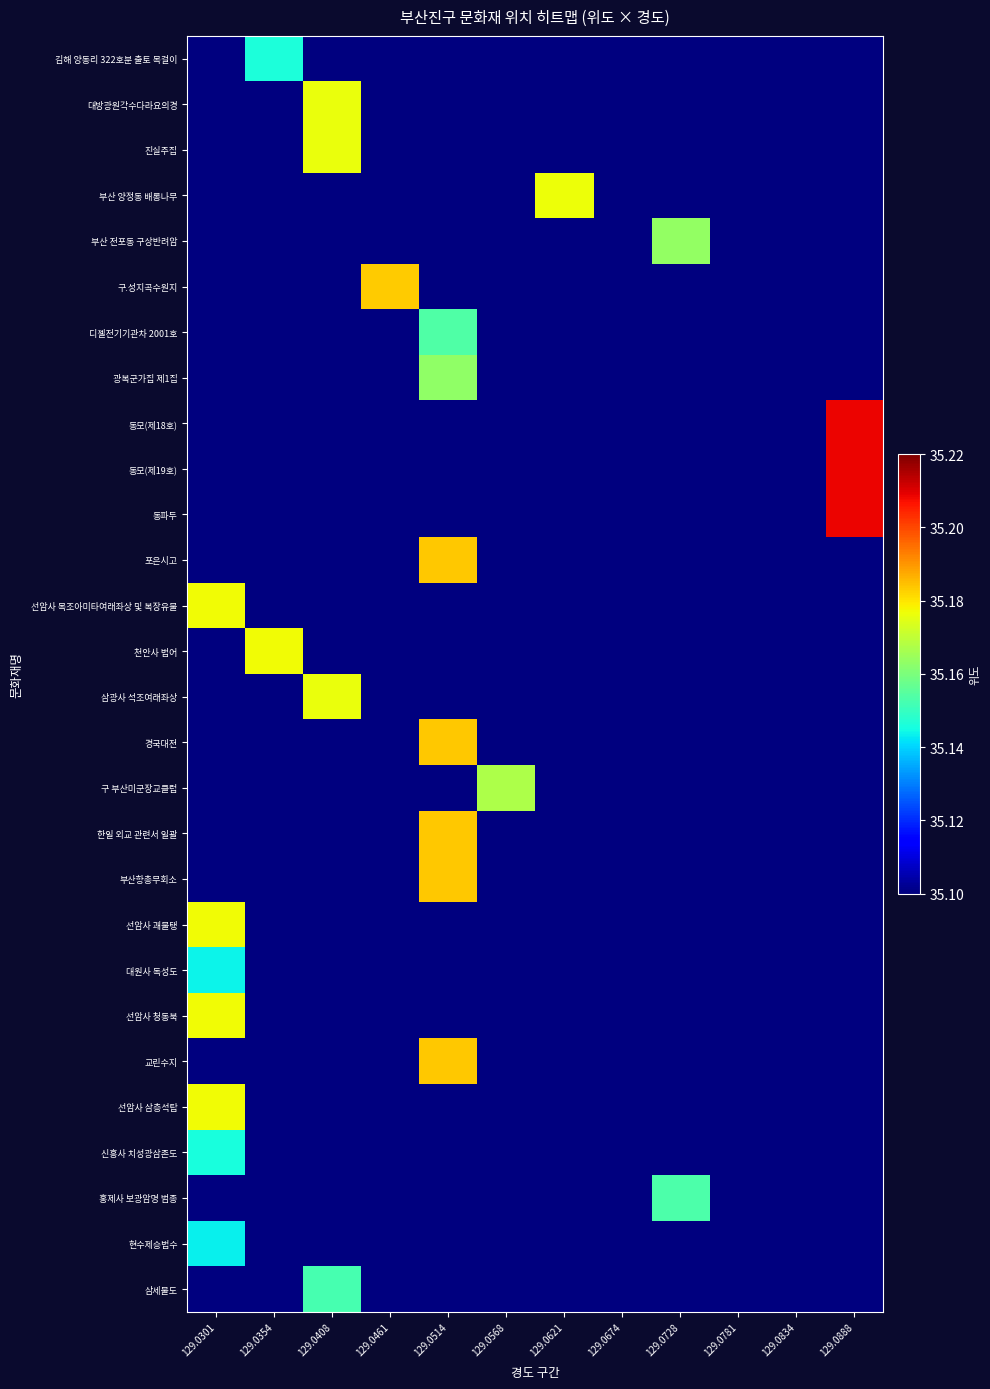

Which has a higher value, 129.0514 or 129.0781?

129.0514